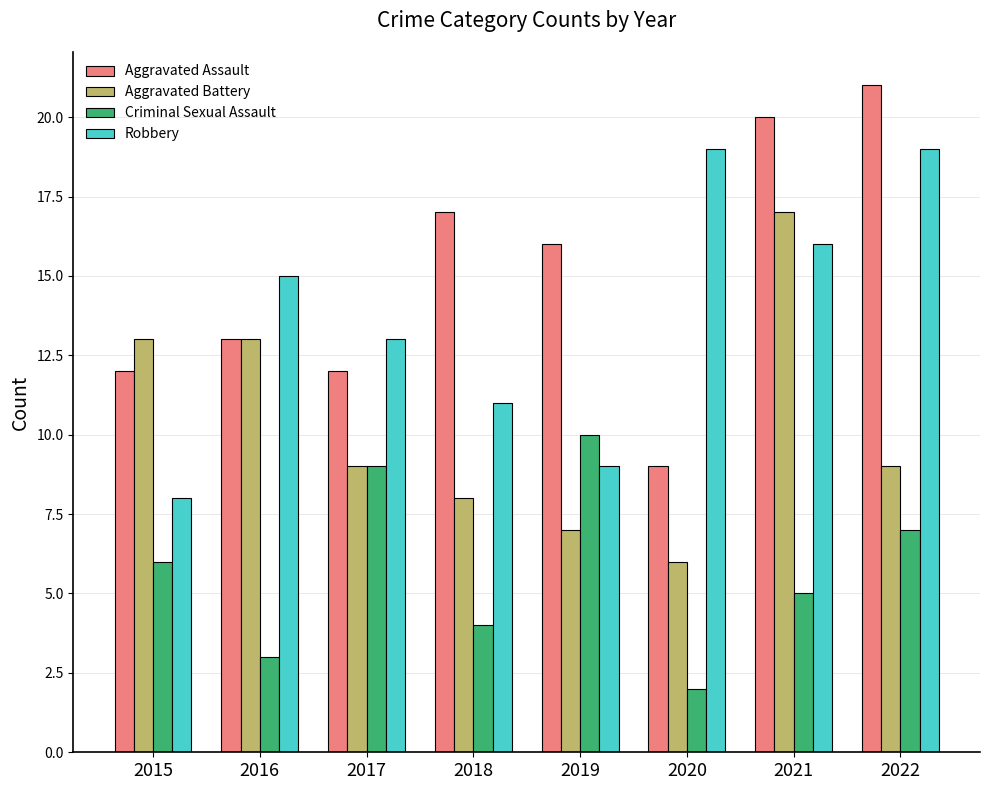

What value does the Aggravated Assault series have at 2018, to the nearest 10?

20